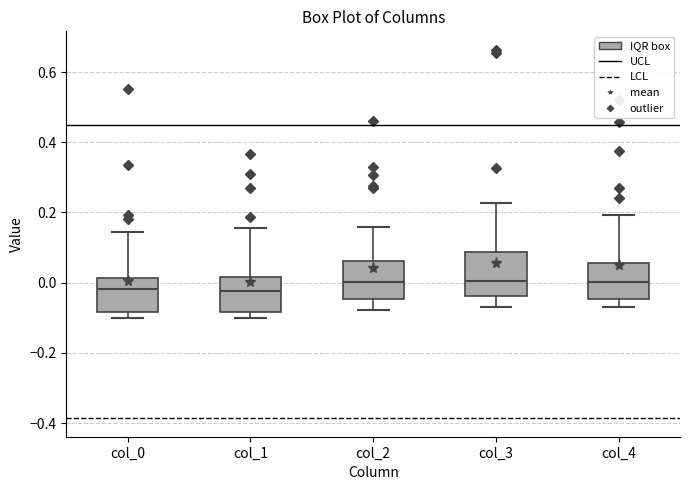

Reading left to right, transcribe this box plot: for each box, give where its median line is, the range the box spans, and where its two whiskers end, as read against the y-axis. The values are not printed on the chart, so give them approximately, as read against the axis.

col_0: median -0.02, box -0.08 to 0.02, whiskers -0.10 to 0.14
col_1: median -0.02, box -0.08 to 0.02, whiskers -0.10 to 0.16
col_2: median 0.00, box -0.04 to 0.06, whiskers -0.08 to 0.16
col_3: median 0.00, box -0.04 to 0.08, whiskers -0.06 to 0.22
col_4: median 0.00, box -0.04 to 0.06, whiskers -0.08 to 0.20